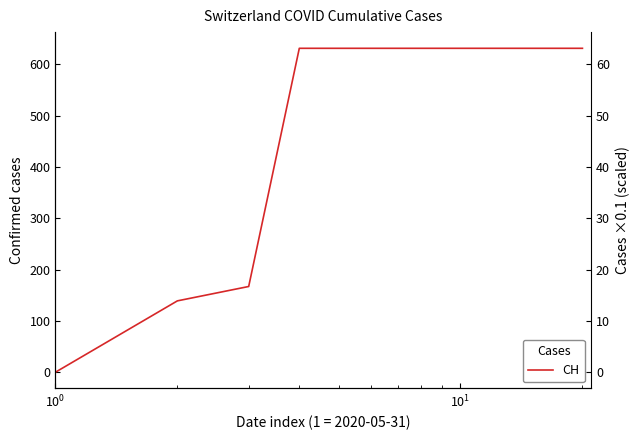

What is the difference between the second highest and second lowest values?

492